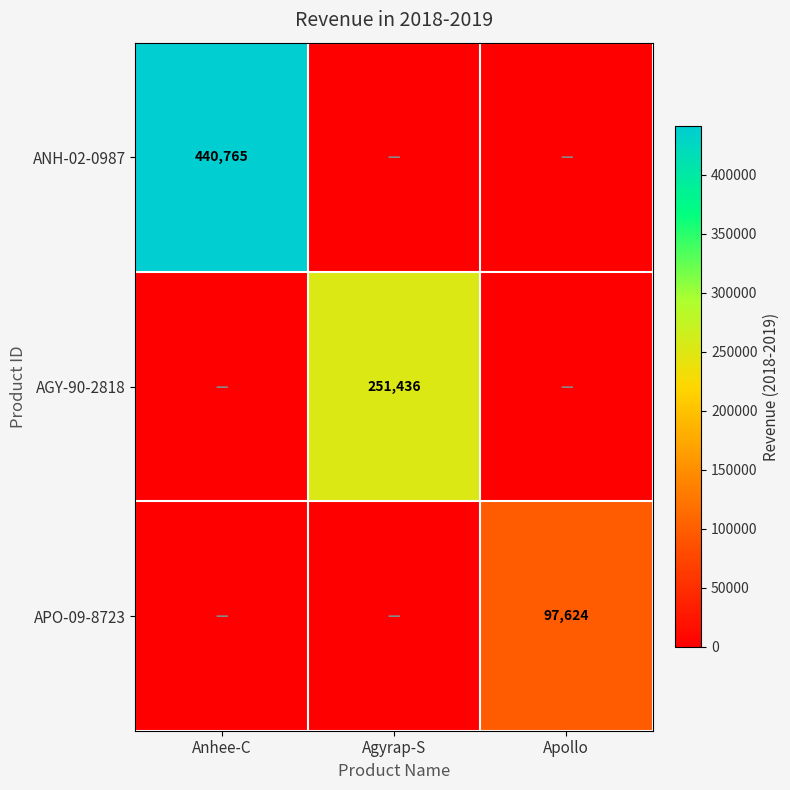

Count the number of data series in this chart.

3